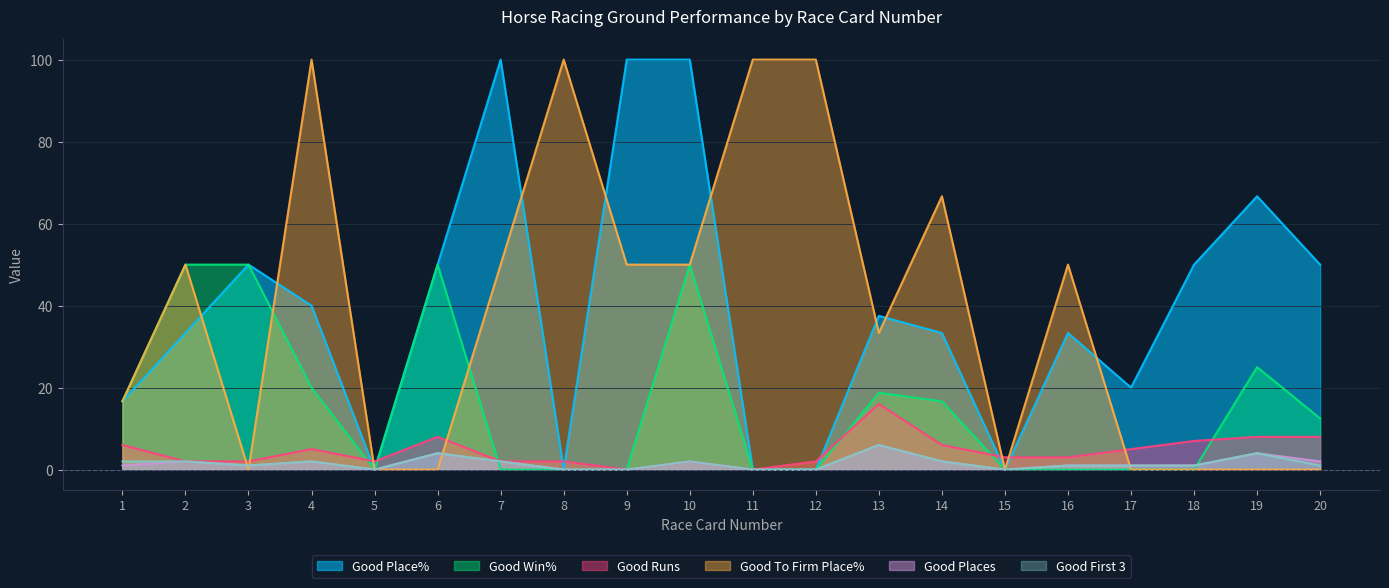

In Good Win%, how many points are lower than both neighbors (excluding endpoints)?

1